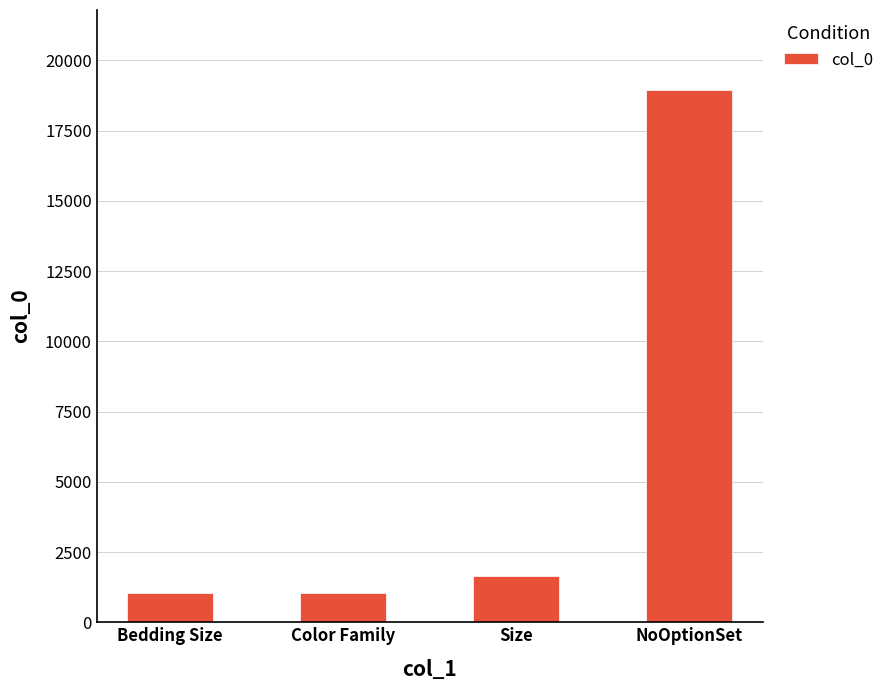

What is the approximate value at Color Family, to the nearest 10?

1050